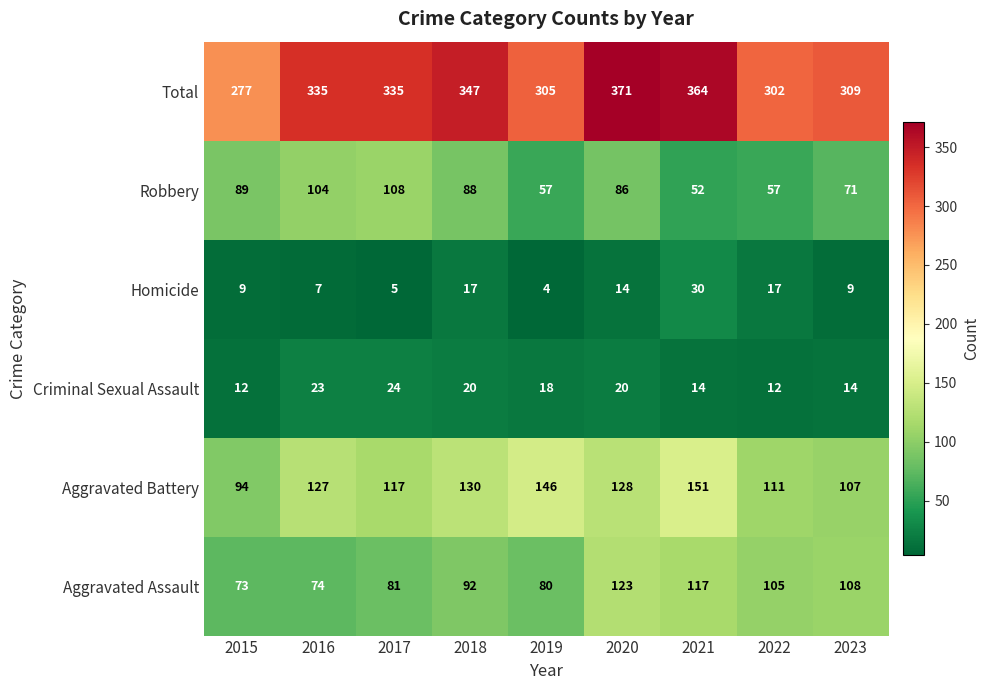

What is the lowest value of the Aggravated Assault series?

73